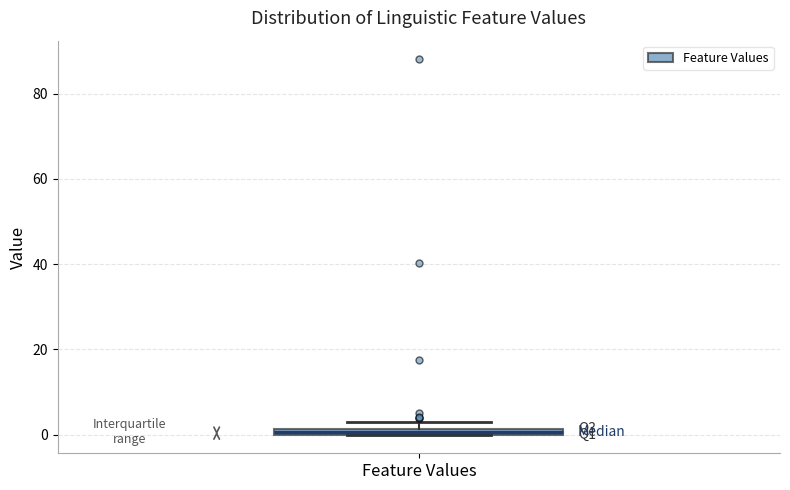

Where is the lower edge of the box for Feature Values on the y-axis? The values are not printed on the chart, so give them approximately, as read against the axis.

0